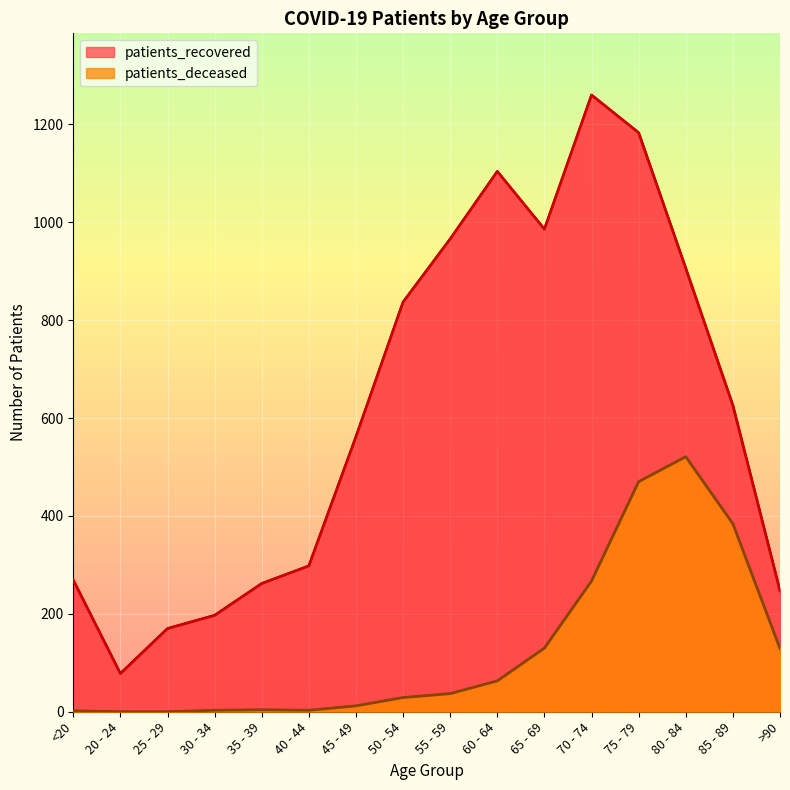

True or false: patients_deceased and patients_recovered intersect in this chart.

False